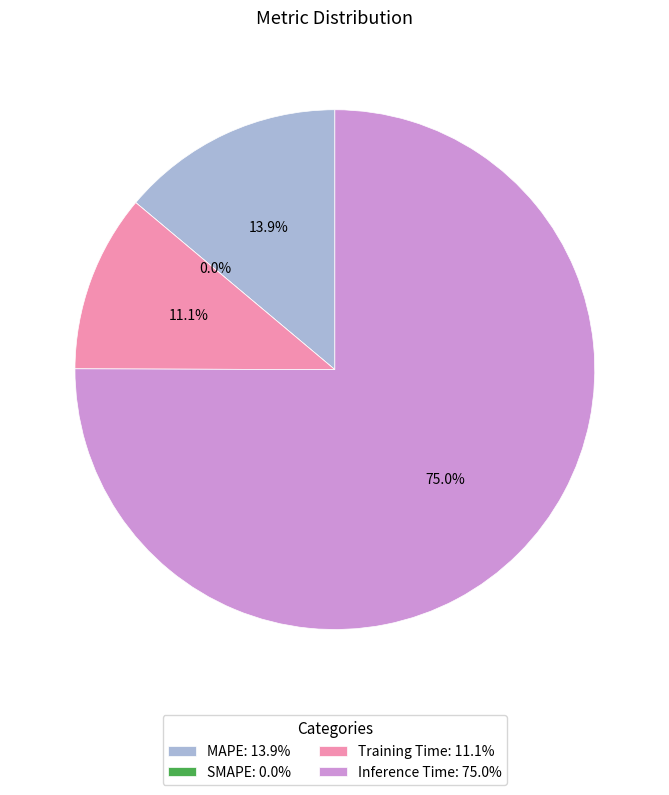

To the nearest percent, what is the average slice percentage?

25%